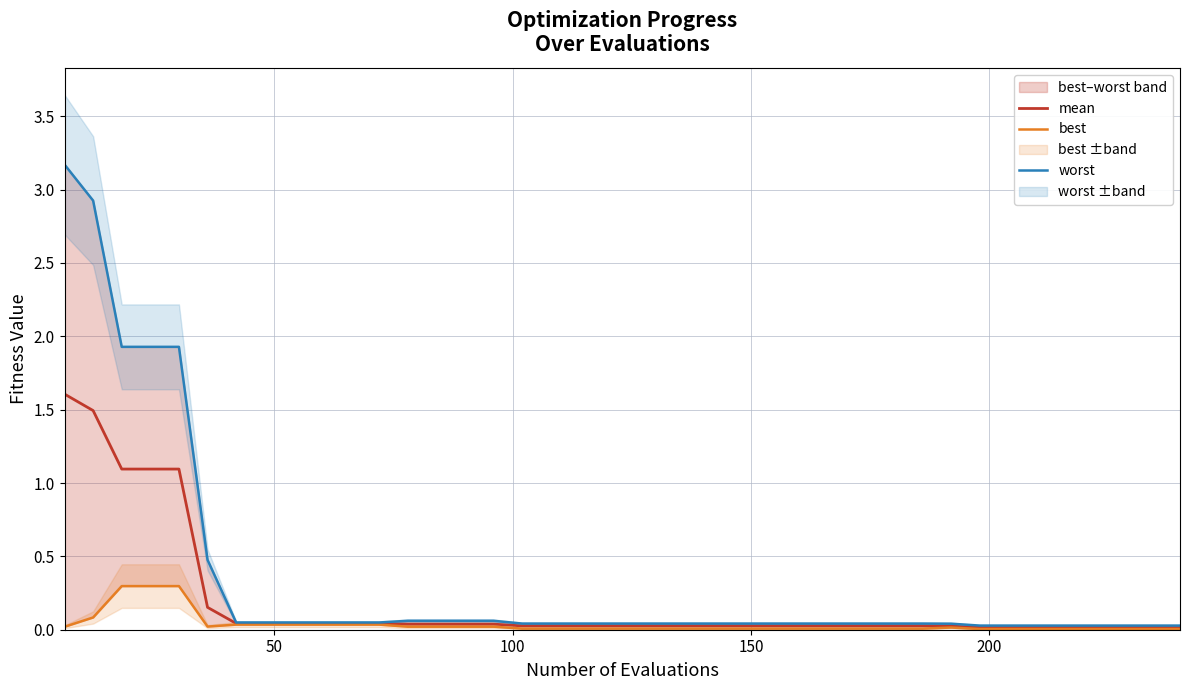

The worst series shows 0.0 at 19. True or false?

False